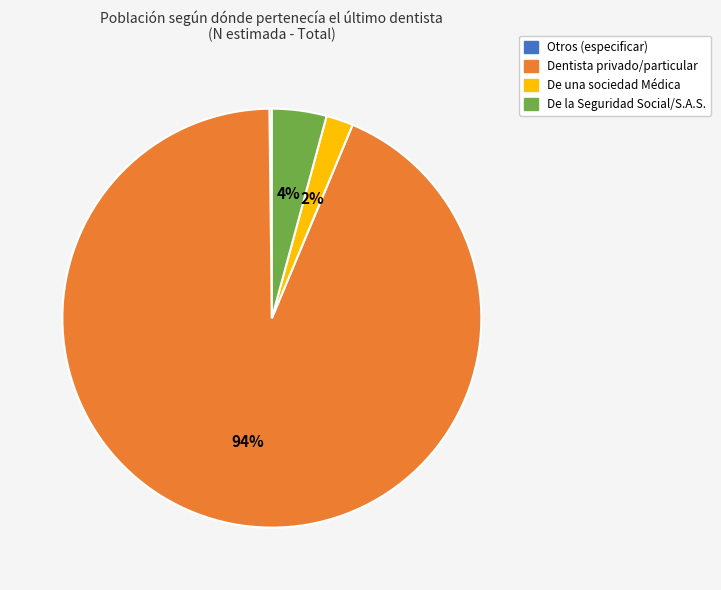

To the nearest percent, what portion does De la Seguridad Social/S.A.S. represent?

4%